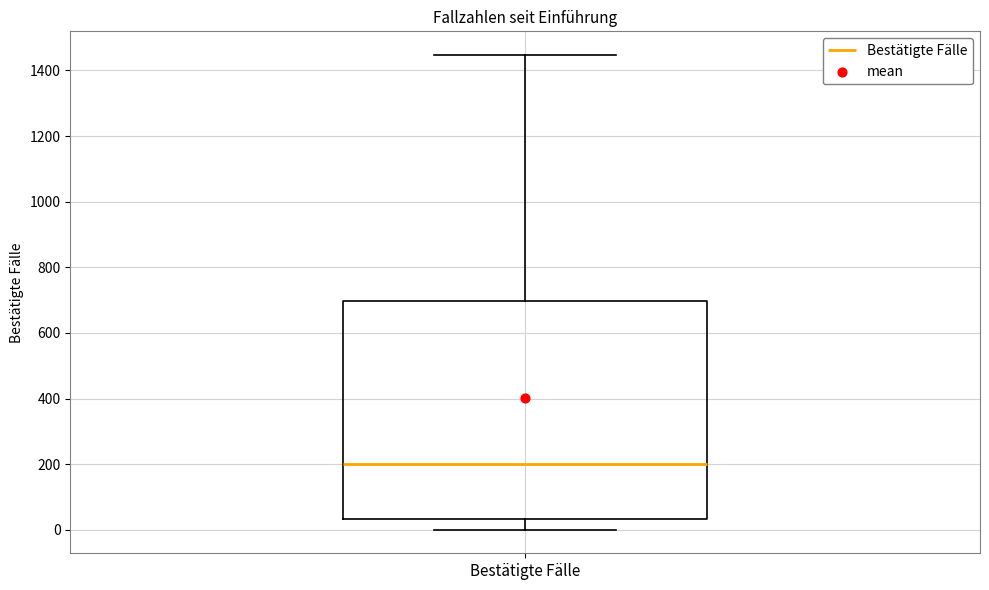

Transcribe this box plot: give where the median line is, the range the box spans, and where the two whiskers end, as read against the y-axis. The values are not printed on the chart, so give them approximately, as read against the axis.

median 200, box 40 to 700, whiskers 0 to 1440